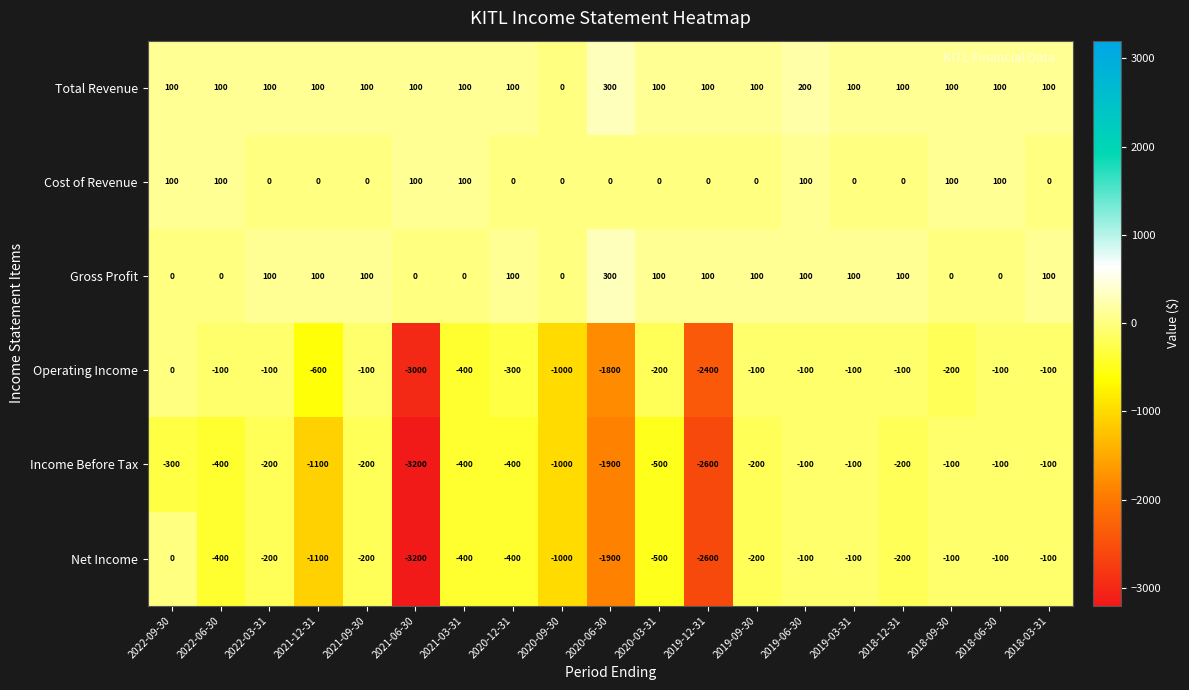

Count the number of categories in the chart.

19